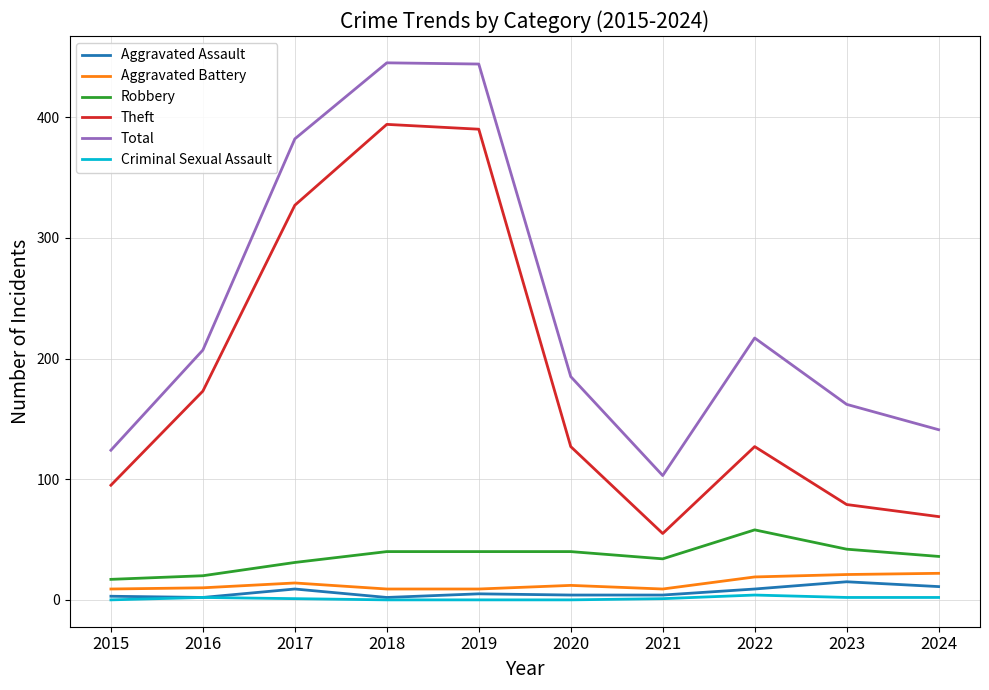

True or false: Total has more than 1 points higher than both neighbors.

True